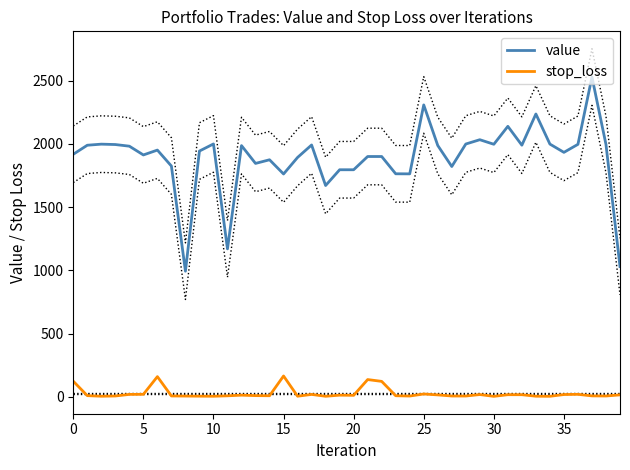

Which category has the highest value across all series?

37